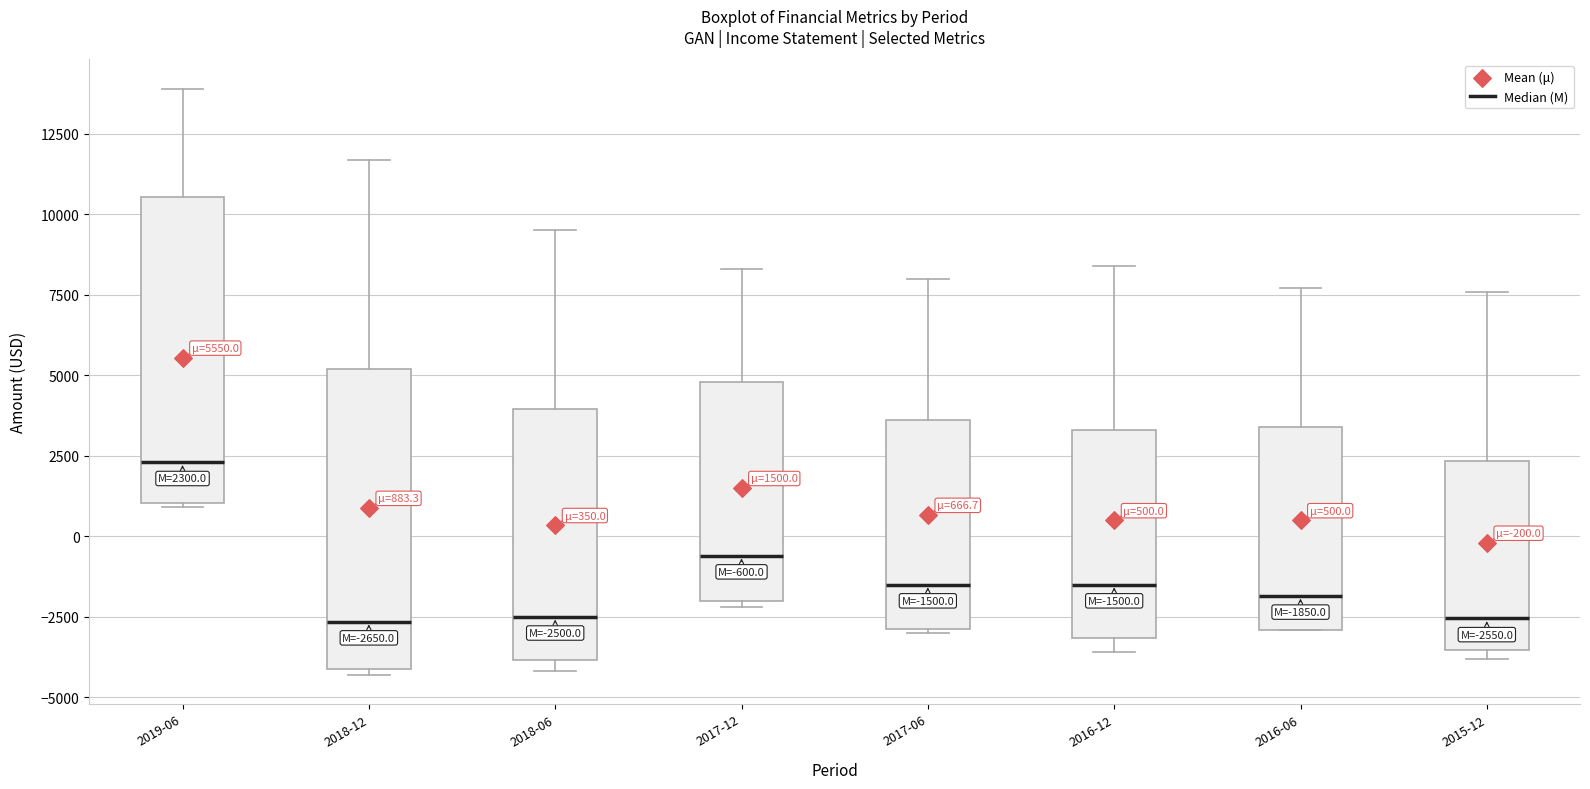

Which box's median line is the highest?

2019-06